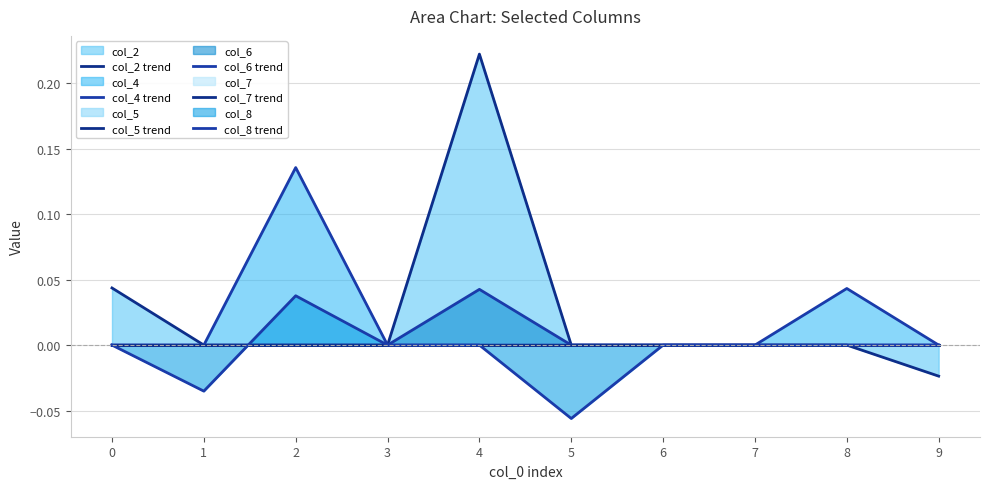

The col_6 trend series shows 0.0 at 0. True or false?

False